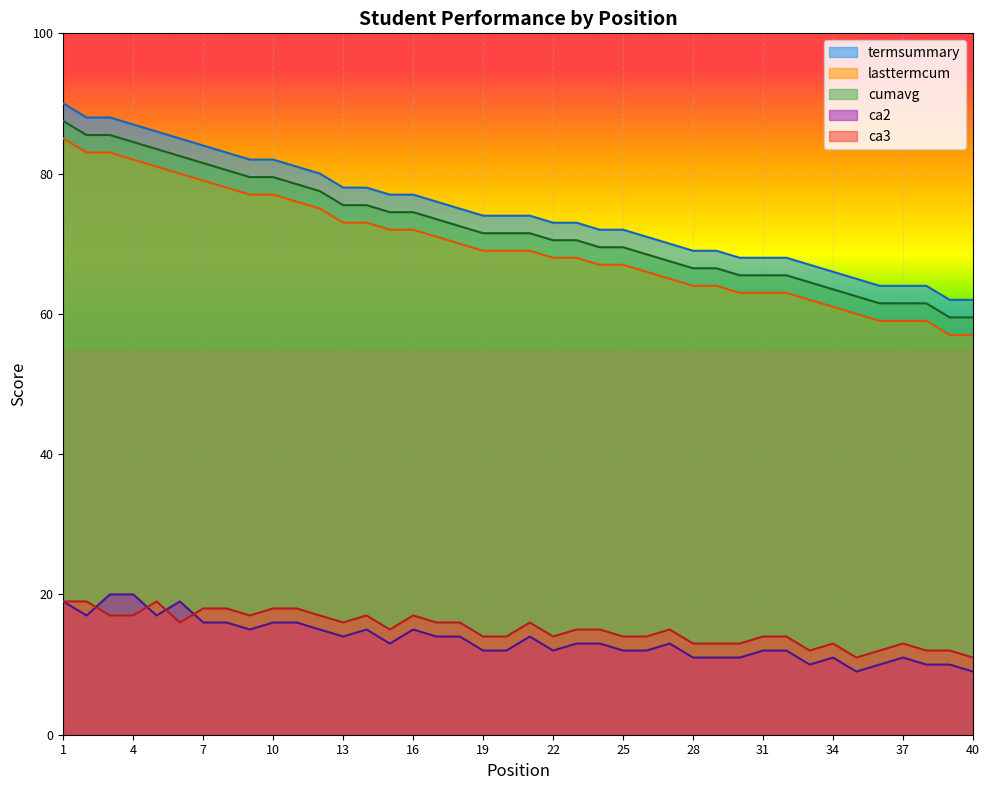

What is the difference between the cumavg values at 10 and 22?

9.0